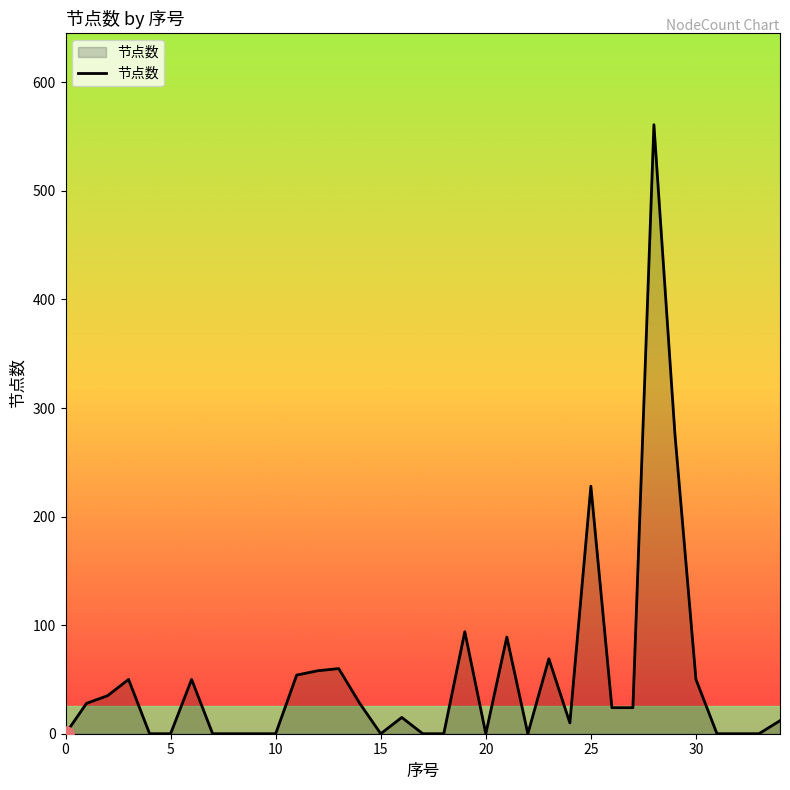

What is the difference between the maximum and minimum values?

561